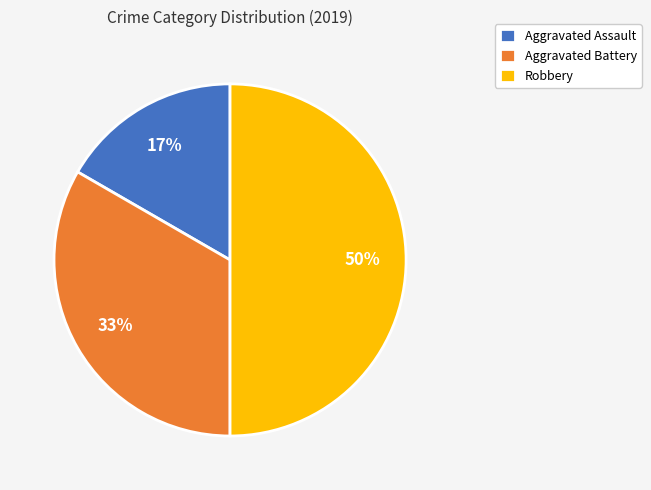

Which slice is the smallest?

Aggravated Assault